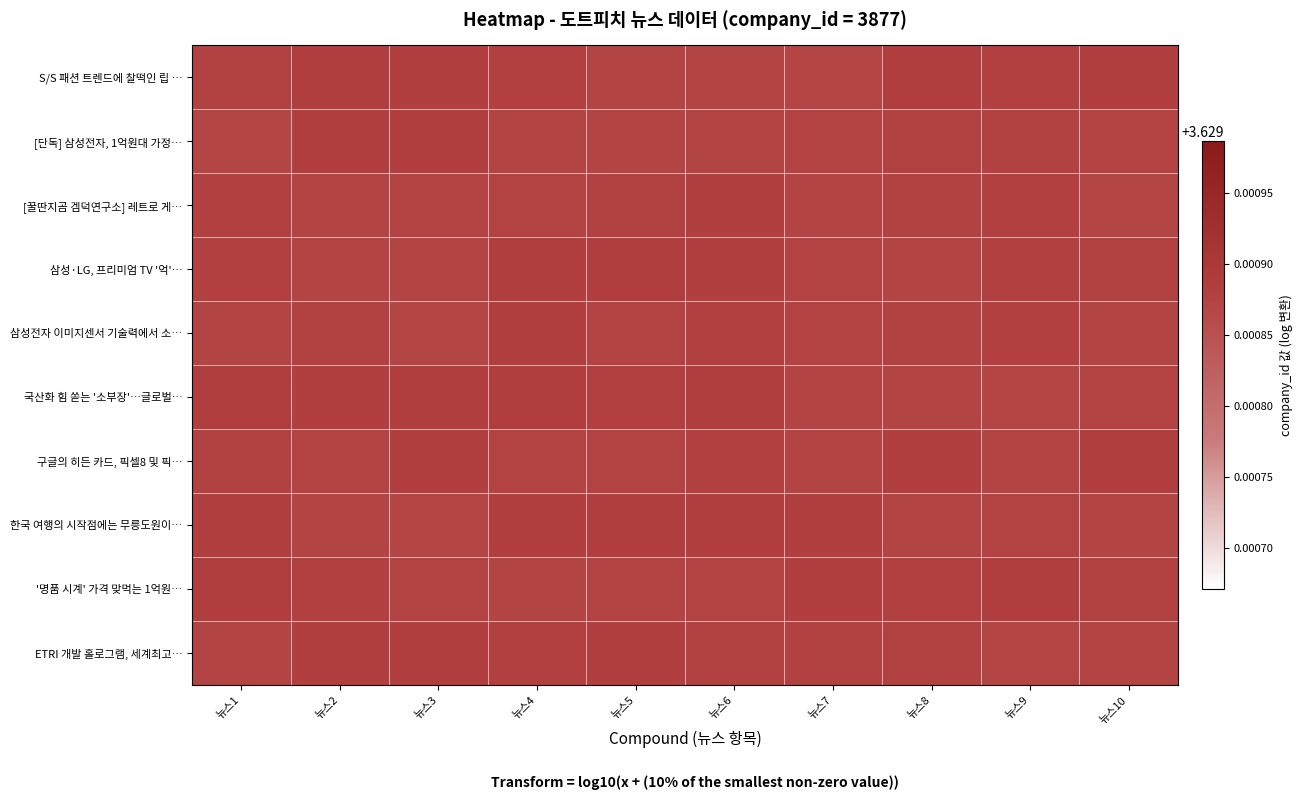

Reading left to right, what are all the values shown in this chart?

S/S 패션 트렌드에 찰떡인 립 …: 뉴스1=3.6	뉴스2=3.6	뉴스3=3.6	뉴스4=3.6	뉴스5=3.6	뉴스6=3.6	뉴스7=3.6	뉴스8=3.6	뉴스9=3.6	뉴스10=3.6
[단독] 삼성전자, 1억원대 가정…: 뉴스1=3.6	뉴스2=3.6	뉴스3=3.6	뉴스4=3.6	뉴스5=3.6	뉴스6=3.6	뉴스7=3.6	뉴스8=3.6	뉴스9=3.6	뉴스10=3.6
[꿀딴지곰 겜덕연구소] 레트로 게…: 뉴스1=3.6	뉴스2=3.6	뉴스3=3.6	뉴스4=3.6	뉴스5=3.6	뉴스6=3.6	뉴스7=3.6	뉴스8=3.6	뉴스9=3.6	뉴스10=3.6
삼성·LG, 프리미엄 TV '억'…: 뉴스1=3.6	뉴스2=3.6	뉴스3=3.6	뉴스4=3.6	뉴스5=3.6	뉴스6=3.6	뉴스7=3.6	뉴스8=3.6	뉴스9=3.6	뉴스10=3.6
삼성전자 이미지센서 기술력에서 소…: 뉴스1=3.6	뉴스2=3.6	뉴스3=3.6	뉴스4=3.6	뉴스5=3.6	뉴스6=3.6	뉴스7=3.6	뉴스8=3.6	뉴스9=3.6	뉴스10=3.6
국산화 힘 쏟는 '소부장'…글로벌…: 뉴스1=3.6	뉴스2=3.6	뉴스3=3.6	뉴스4=3.6	뉴스5=3.6	뉴스6=3.6	뉴스7=3.6	뉴스8=3.6	뉴스9=3.6	뉴스10=3.6
구글의 히든 카드, 픽셀8 및 픽…: 뉴스1=3.6	뉴스2=3.6	뉴스3=3.6	뉴스4=3.6	뉴스5=3.6	뉴스6=3.6	뉴스7=3.6	뉴스8=3.6	뉴스9=3.6	뉴스10=3.6
한국 여행의 시작점에는 무릉도원이…: 뉴스1=3.6	뉴스2=3.6	뉴스3=3.6	뉴스4=3.6	뉴스5=3.6	뉴스6=3.6	뉴스7=3.6	뉴스8=3.6	뉴스9=3.6	뉴스10=3.6
'명품 시계' 가격 맞먹는 1억원…: 뉴스1=3.6	뉴스2=3.6	뉴스3=3.6	뉴스4=3.6	뉴스5=3.6	뉴스6=3.6	뉴스7=3.6	뉴스8=3.6	뉴스9=3.6	뉴스10=3.6
ETRI 개발 홀로그램, 세계최고…: 뉴스1=3.6	뉴스2=3.6	뉴스3=3.6	뉴스4=3.6	뉴스5=3.6	뉴스6=3.6	뉴스7=3.6	뉴스8=3.6	뉴스9=3.6	뉴스10=3.6